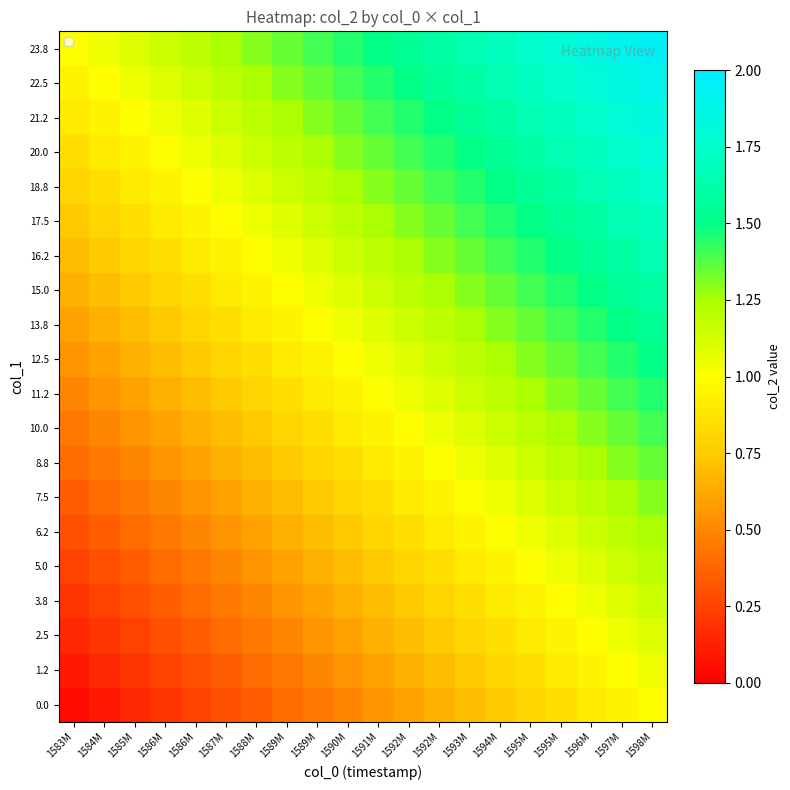

Reading right to left, extract all data points from this chart.

0.0: 1598M=1.0	1597M=0.9	1596M=0.9	1595M=0.8	1595M=0.8	1594M=0.7	1593M=0.7	1592M=0.6	1592M=0.6	1591M=0.5	1590M=0.5	1589M=0.4	1589M=0.4	1588M=0.3	1587M=0.3	1586M=0.2	1586M=0.2	1585M=0.1	1584M=0.1	1583M=0.0
1.2: 1598M=1.0	1597M=1.0	1596M=0.9	1595M=0.9	1595M=0.8	1594M=0.8	1593M=0.7	1592M=0.7	1592M=0.6	1591M=0.6	1590M=0.5	1589M=0.5	1589M=0.4	1588M=0.4	1587M=0.3	1586M=0.3	1586M=0.2	1585M=0.2	1584M=0.1	1583M=0.1
2.5: 1598M=1.1	1597M=1.0	1596M=1.0	1595M=0.9	1595M=0.9	1594M=0.8	1593M=0.8	1592M=0.7	1592M=0.7	1591M=0.6	1590M=0.6	1589M=0.5	1589M=0.5	1588M=0.4	1587M=0.4	1586M=0.3	1586M=0.3	1585M=0.2	1584M=0.2	1583M=0.1
3.8: 1598M=1.1	1597M=1.1	1596M=1.0	1595M=1.0	1595M=0.9	1594M=0.9	1593M=0.8	1592M=0.8	1592M=0.7	1591M=0.7	1590M=0.6	1589M=0.6	1589M=0.5	1588M=0.5	1587M=0.4	1586M=0.4	1586M=0.3	1585M=0.3	1584M=0.2	1583M=0.2
5.0: 1598M=1.2	1597M=1.1	1596M=1.1	1595M=1.0	1595M=1.0	1594M=0.9	1593M=0.9	1592M=0.8	1592M=0.8	1591M=0.7	1590M=0.7	1589M=0.6	1589M=0.6	1588M=0.5	1587M=0.5	1586M=0.4	1586M=0.4	1585M=0.3	1584M=0.3	1583M=0.2
6.2: 1598M=1.2	1597M=1.2	1596M=1.1	1595M=1.1	1595M=1.0	1594M=1.0	1593M=0.9	1592M=0.9	1592M=0.8	1591M=0.8	1590M=0.7	1589M=0.7	1589M=0.6	1588M=0.6	1587M=0.5	1586M=0.5	1586M=0.4	1585M=0.4	1584M=0.3	1583M=0.3
7.5: 1598M=1.3	1597M=1.2	1596M=1.2	1595M=1.1	1595M=1.1	1594M=1.0	1593M=1.0	1592M=0.9	1592M=0.9	1591M=0.8	1590M=0.8	1589M=0.7	1589M=0.7	1588M=0.6	1587M=0.6	1586M=0.5	1586M=0.5	1585M=0.4	1584M=0.4	1583M=0.3
8.8: 1598M=1.3	1597M=1.3	1596M=1.2	1595M=1.2	1595M=1.1	1594M=1.1	1593M=1.0	1592M=1.0	1592M=0.9	1591M=0.9	1590M=0.8	1589M=0.8	1589M=0.7	1588M=0.7	1587M=0.6	1586M=0.6	1586M=0.5	1585M=0.5	1584M=0.4	1583M=0.4
10.0: 1598M=1.4	1597M=1.3	1596M=1.3	1595M=1.2	1595M=1.2	1594M=1.1	1593M=1.1	1592M=1.0	1592M=1.0	1591M=0.9	1590M=0.9	1589M=0.8	1589M=0.8	1588M=0.7	1587M=0.7	1586M=0.6	1586M=0.6	1585M=0.5	1584M=0.5	1583M=0.4
11.2: 1598M=1.4	1597M=1.4	1596M=1.3	1595M=1.3	1595M=1.2	1594M=1.2	1593M=1.1	1592M=1.1	1592M=1.0	1591M=1.0	1590M=0.9	1589M=0.9	1589M=0.8	1588M=0.8	1587M=0.7	1586M=0.7	1586M=0.6	1585M=0.6	1584M=0.5	1583M=0.5
12.5: 1598M=1.5	1597M=1.4	1596M=1.4	1595M=1.3	1595M=1.3	1594M=1.2	1593M=1.2	1592M=1.1	1592M=1.1	1591M=1.0	1590M=1.0	1589M=0.9	1589M=0.9	1588M=0.8	1587M=0.8	1586M=0.7	1586M=0.7	1585M=0.6	1584M=0.6	1583M=0.5
13.8: 1598M=1.5	1597M=1.5	1596M=1.4	1595M=1.4	1595M=1.3	1594M=1.3	1593M=1.2	1592M=1.2	1592M=1.1	1591M=1.1	1590M=1.0	1589M=1.0	1589M=0.9	1588M=0.9	1587M=0.8	1586M=0.8	1586M=0.7	1585M=0.7	1584M=0.6	1583M=0.6
15.0: 1598M=1.6	1597M=1.5	1596M=1.5	1595M=1.4	1595M=1.4	1594M=1.3	1593M=1.3	1592M=1.2	1592M=1.2	1591M=1.1	1590M=1.1	1589M=1.0	1589M=1.0	1588M=0.9	1587M=0.9	1586M=0.8	1586M=0.8	1585M=0.7	1584M=0.7	1583M=0.6
16.2: 1598M=1.6	1597M=1.6	1596M=1.5	1595M=1.5	1595M=1.4	1594M=1.4	1593M=1.3	1592M=1.3	1592M=1.2	1591M=1.2	1590M=1.1	1589M=1.1	1589M=1.0	1588M=1.0	1587M=0.9	1586M=0.9	1586M=0.8	1585M=0.8	1584M=0.7	1583M=0.7
17.5: 1598M=1.7	1597M=1.6	1596M=1.6	1595M=1.5	1595M=1.5	1594M=1.4	1593M=1.4	1592M=1.3	1592M=1.3	1591M=1.2	1590M=1.2	1589M=1.1	1589M=1.1	1588M=1.0	1587M=1.0	1586M=0.9	1586M=0.9	1585M=0.8	1584M=0.8	1583M=0.7
18.8: 1598M=1.7	1597M=1.7	1596M=1.6	1595M=1.6	1595M=1.5	1594M=1.5	1593M=1.4	1592M=1.4	1592M=1.3	1591M=1.3	1590M=1.2	1589M=1.2	1589M=1.1	1588M=1.1	1587M=1.0	1586M=1.0	1586M=0.9	1585M=0.9	1584M=0.8	1583M=0.8
20.0: 1598M=1.8	1597M=1.7	1596M=1.7	1595M=1.6	1595M=1.6	1594M=1.5	1593M=1.5	1592M=1.4	1592M=1.4	1591M=1.3	1590M=1.3	1589M=1.2	1589M=1.2	1588M=1.1	1587M=1.1	1586M=1.0	1586M=1.0	1585M=0.9	1584M=0.9	1583M=0.8
21.2: 1598M=1.8	1597M=1.8	1596M=1.7	1595M=1.7	1595M=1.6	1594M=1.6	1593M=1.5	1592M=1.5	1592M=1.4	1591M=1.4	1590M=1.3	1589M=1.3	1589M=1.2	1588M=1.2	1587M=1.1	1586M=1.1	1586M=1.0	1585M=1.0	1584M=0.9	1583M=0.9
22.5: 1598M=1.9	1597M=1.8	1596M=1.8	1595M=1.7	1595M=1.7	1594M=1.6	1593M=1.6	1592M=1.5	1592M=1.5	1591M=1.4	1590M=1.4	1589M=1.3	1589M=1.3	1588M=1.2	1587M=1.2	1586M=1.1	1586M=1.1	1585M=1.0	1584M=1.0	1583M=0.9
23.8: 1598M=1.9	1597M=1.9	1596M=1.8	1595M=1.8	1595M=1.7	1594M=1.7	1593M=1.6	1592M=1.6	1592M=1.5	1591M=1.5	1590M=1.4	1589M=1.4	1589M=1.3	1588M=1.3	1587M=1.2	1586M=1.2	1586M=1.1	1585M=1.1	1584M=1.0	1583M=1.0